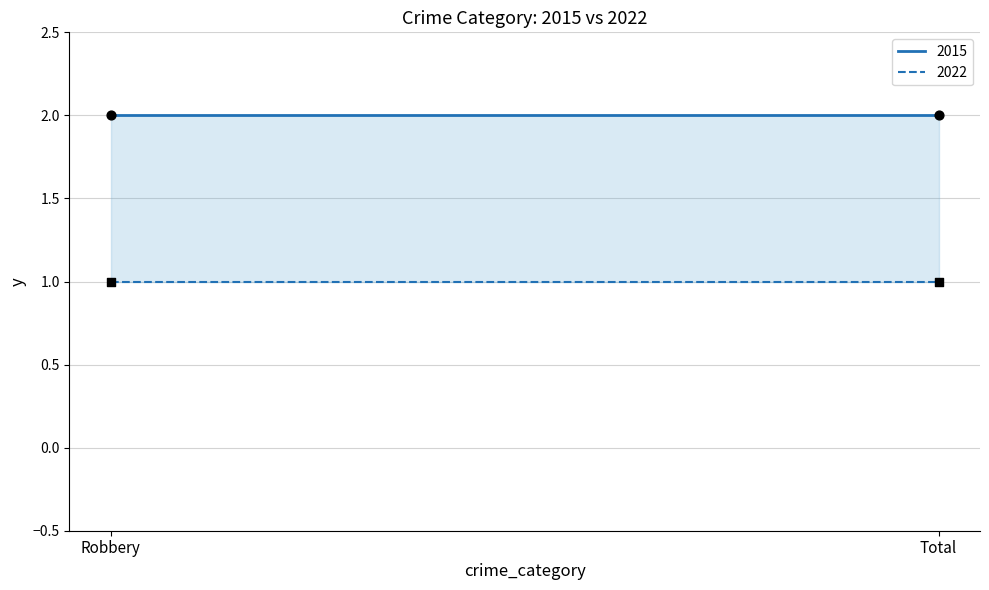

At which category is the sum across all series the highest?

Robbery